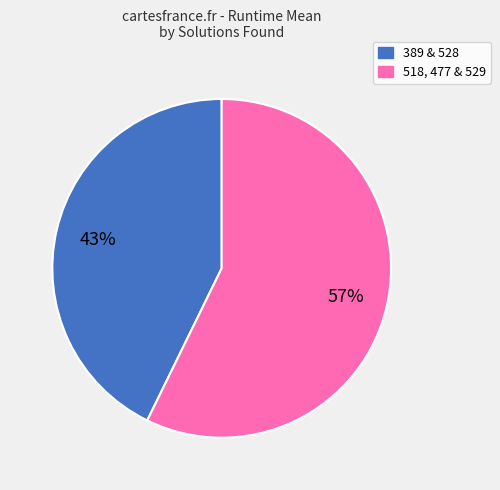

To the nearest percent, what is the difference between the largest and smallest slice percentages?

14%